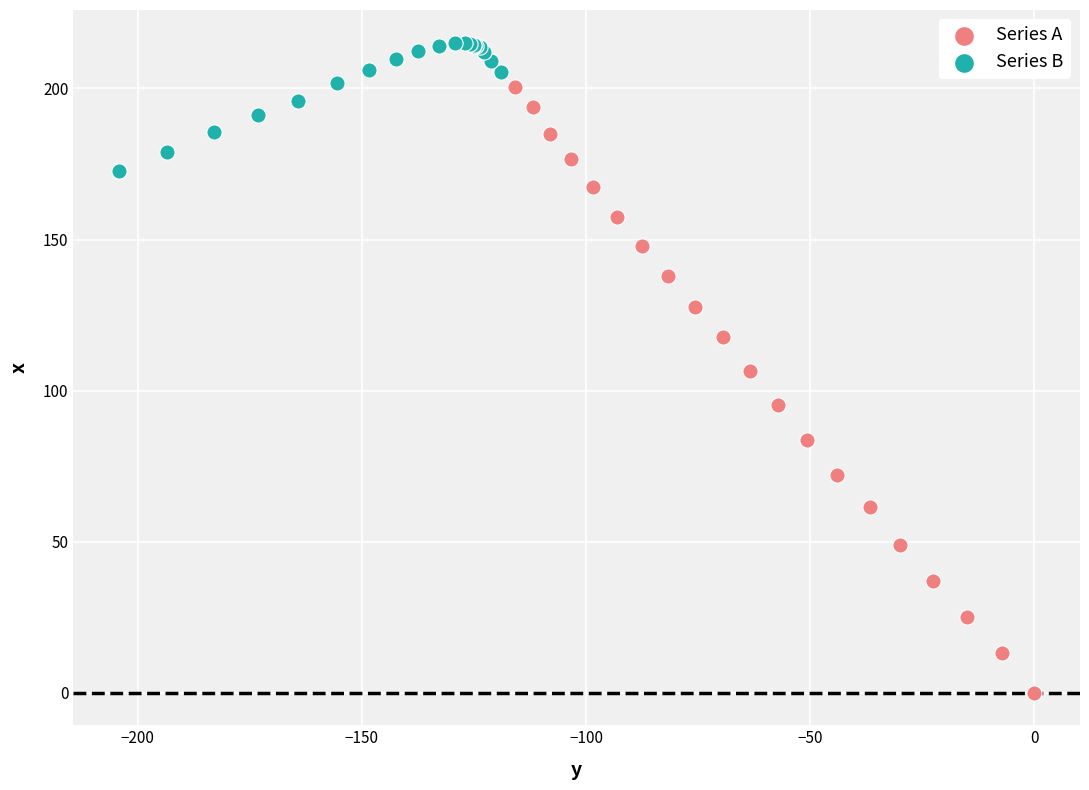

Which series reaches the minimum Y coordinate?

Series A